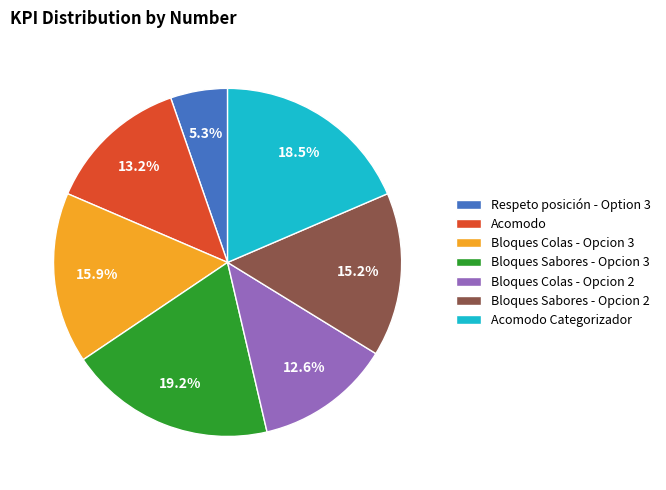

To the nearest percent, what is the average slice percentage?

14%